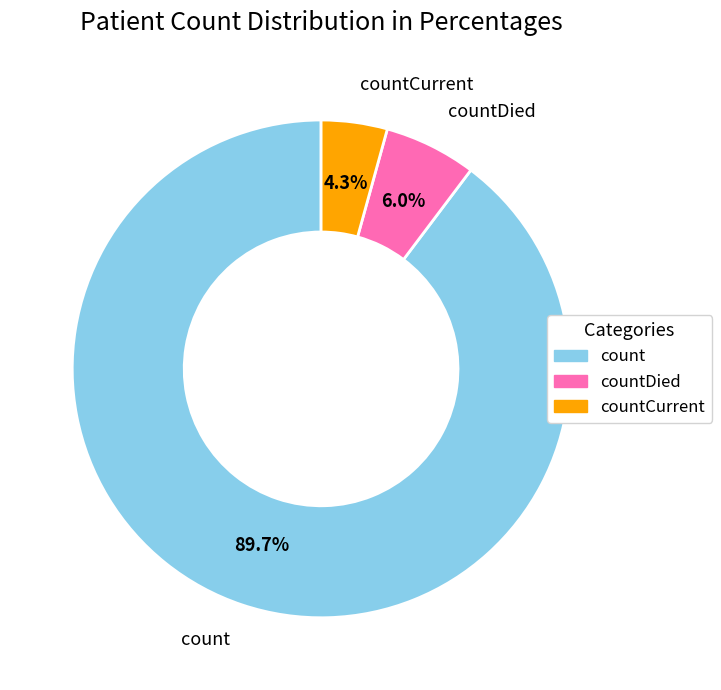

Is there any slice that represents more than half of the pie?

Yes